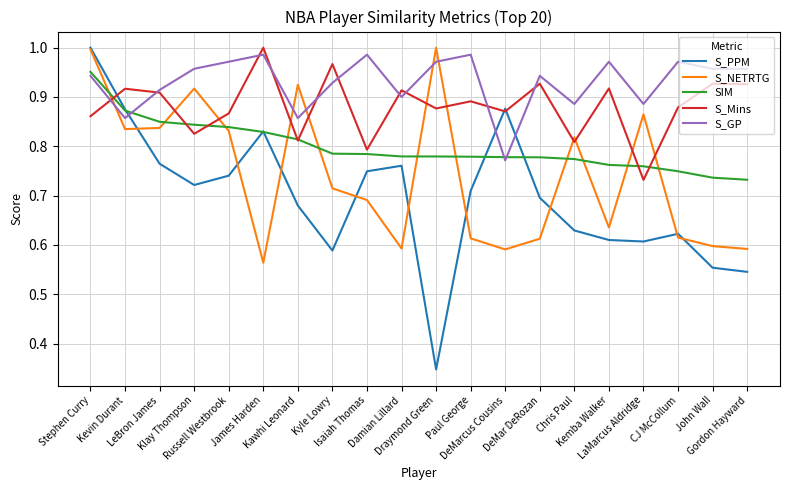

Which series has the largest total across all categories?

S_GP